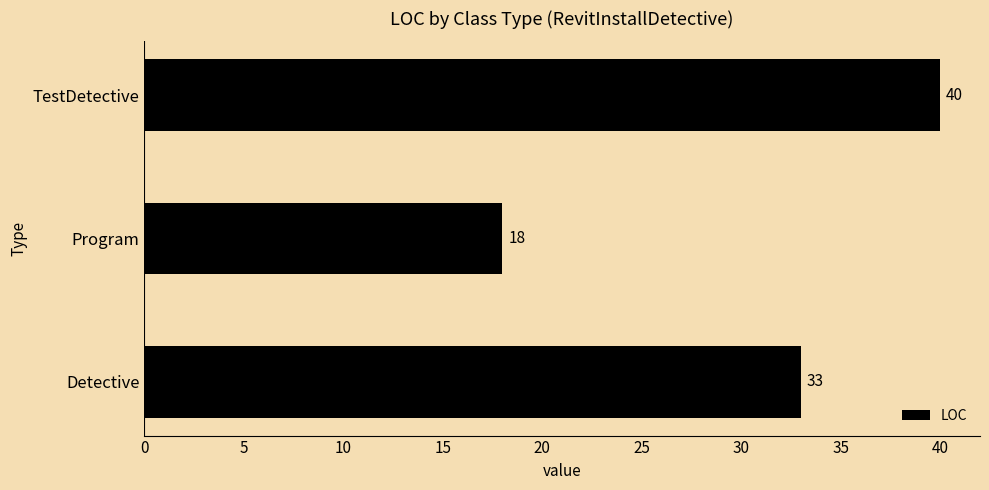

What is the sum of all values?

91